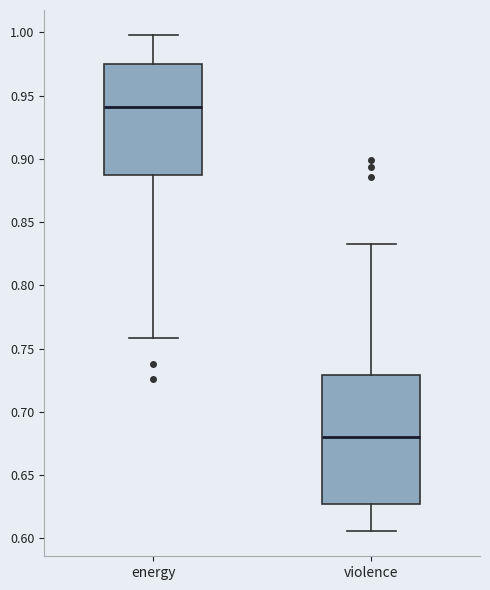

Where does the lower whisker of the box for energy end on the y-axis? The values are not printed on the chart, so give them approximately, as read against the axis.

0.760